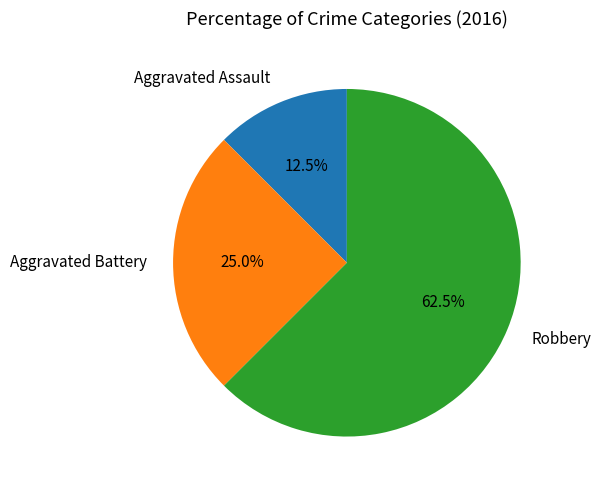

What percentage do Aggravated Battery and Robbery together represent?

87.5%